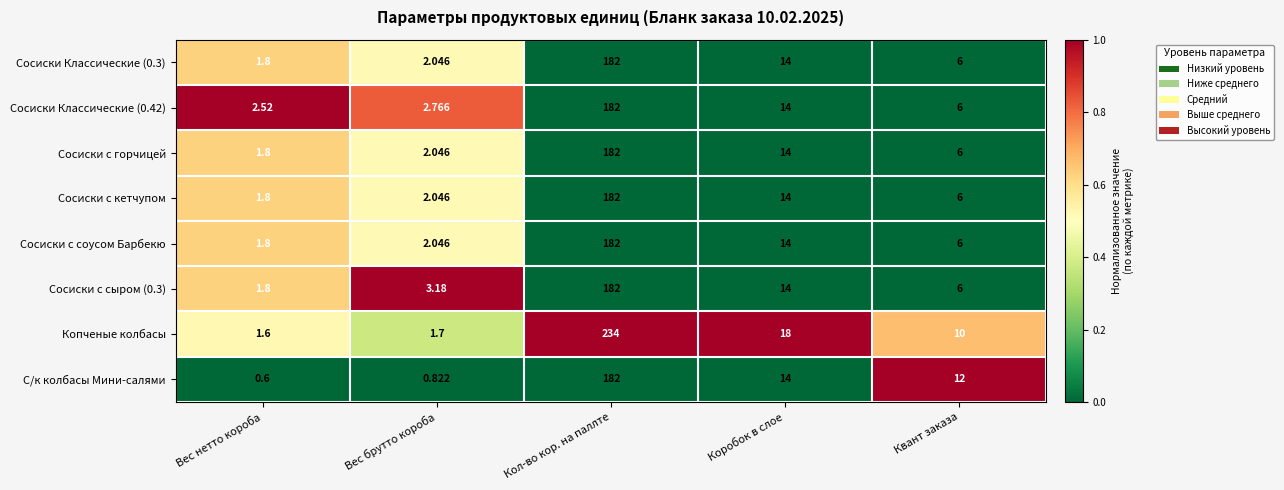

How many data points does each series have?

5